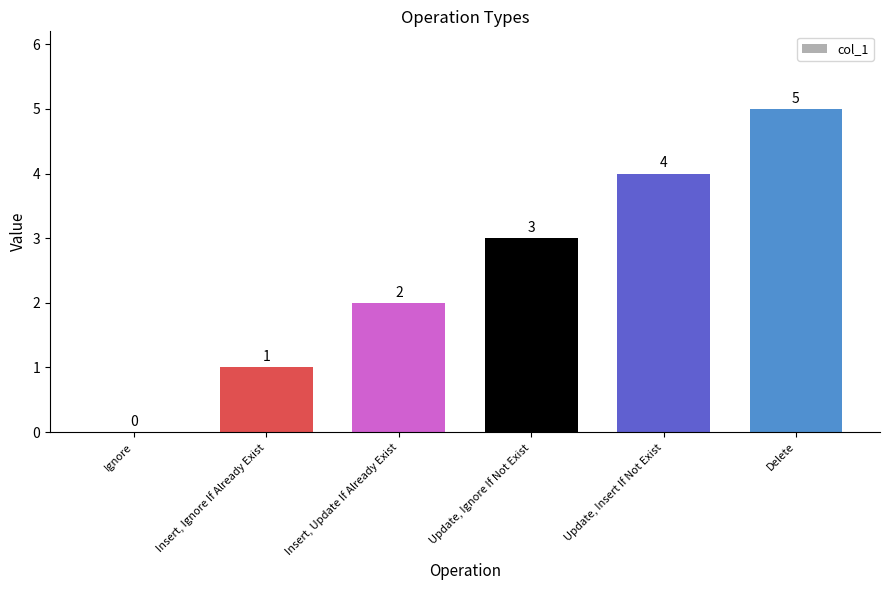

How many positive values are there?

5